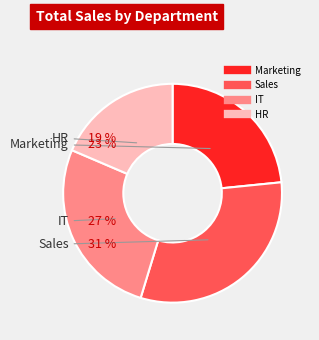

Does HR account for over 50% of the chart?

No